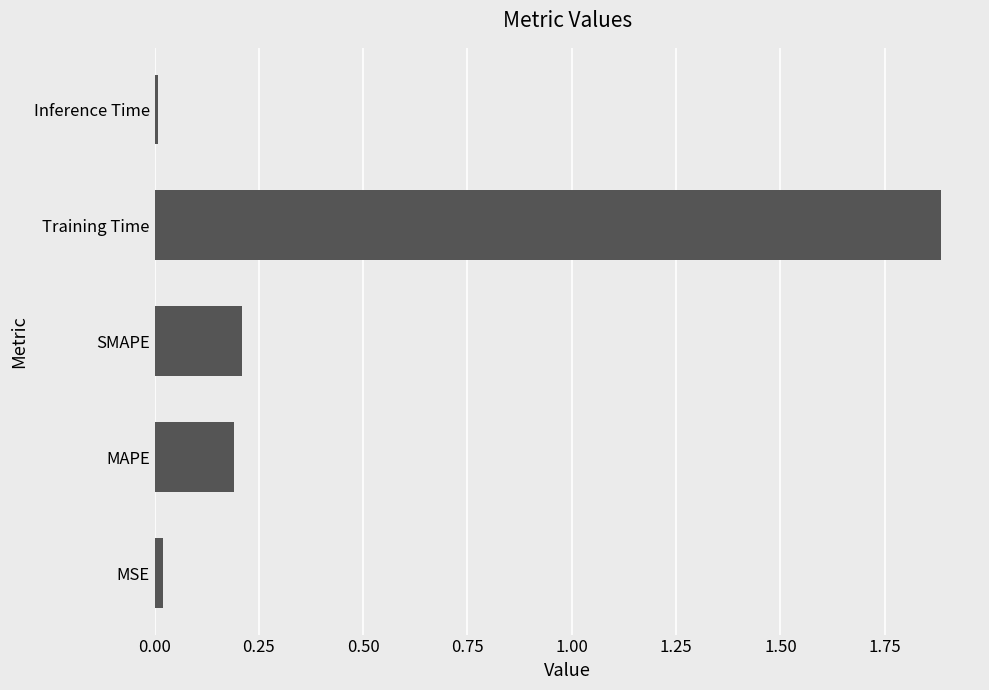

The chart shows a value of 0.4 at SMAPE. True or false?

False